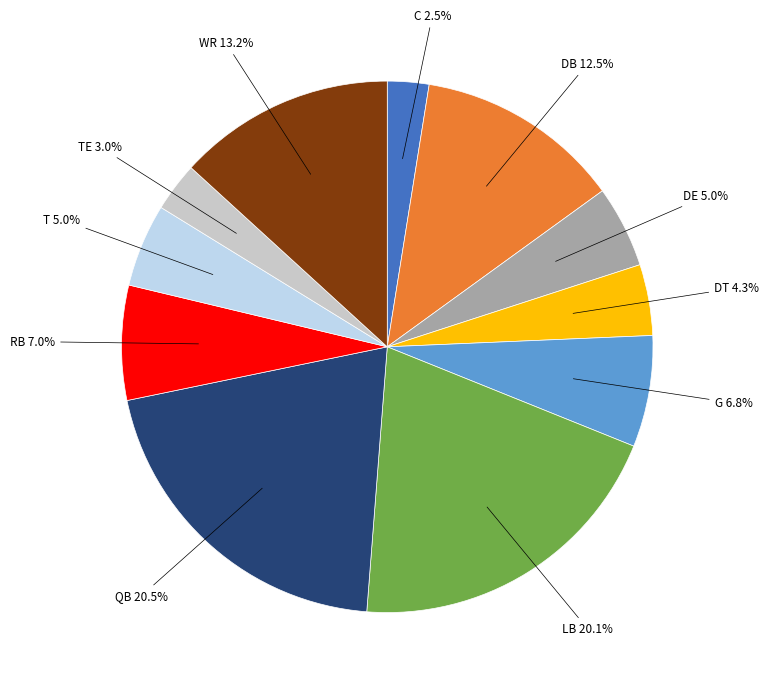

To the nearest percent, what is the average slice percentage?

9%